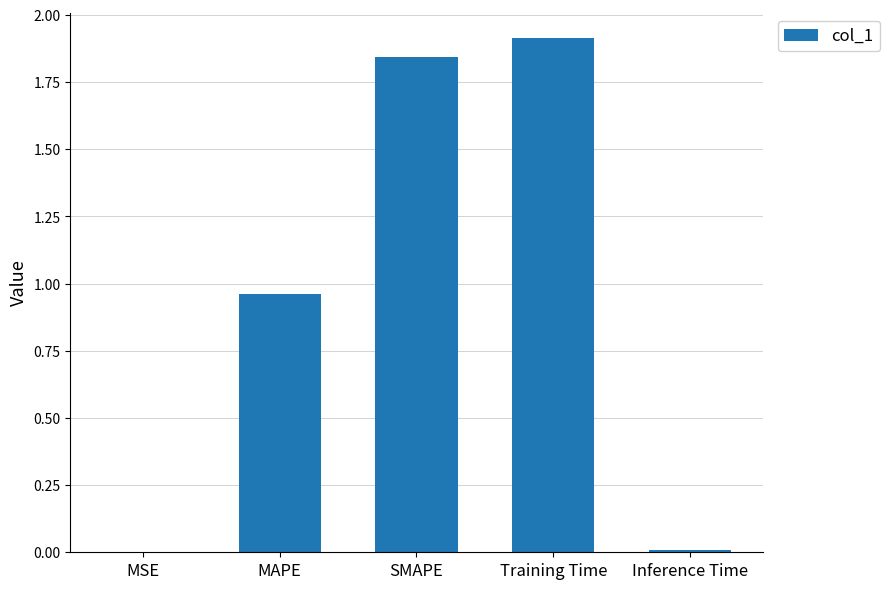

What is the greatest value displayed?

1.9